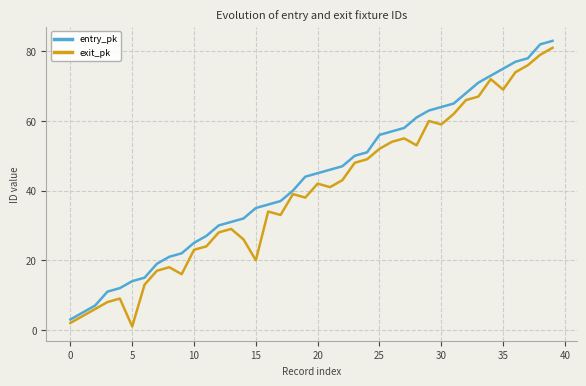

True or false: entry_pk and exit_pk intersect in this chart.

False